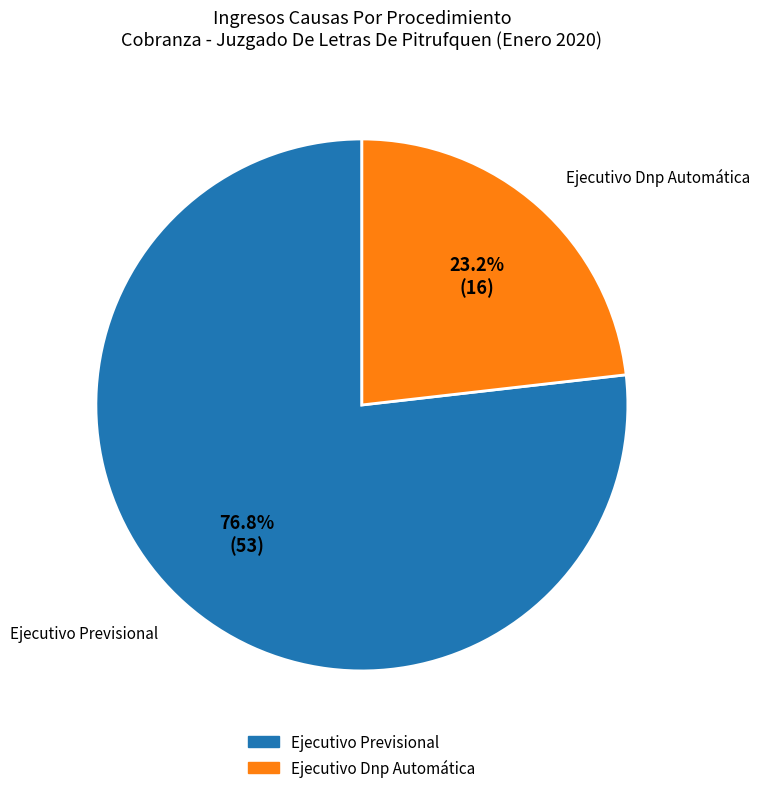

To the nearest percent, what portion does Ejecutivo Dnp Automática represent?

23%